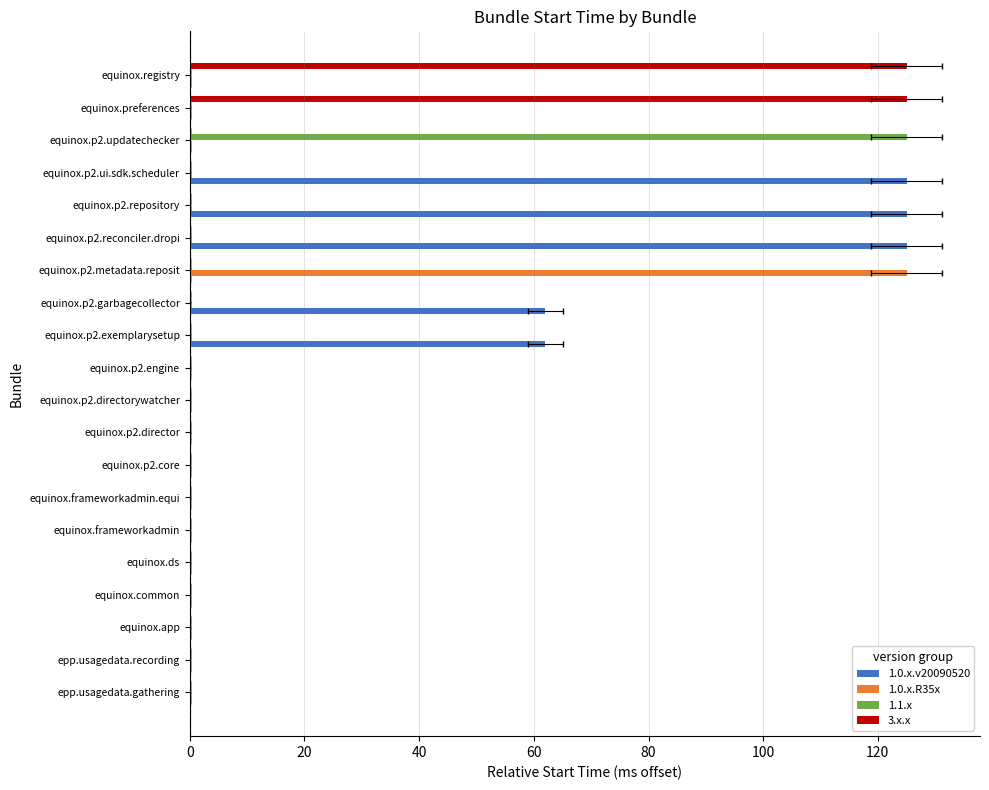

Which series has the largest total across all categories?

1.0.x.v20090520